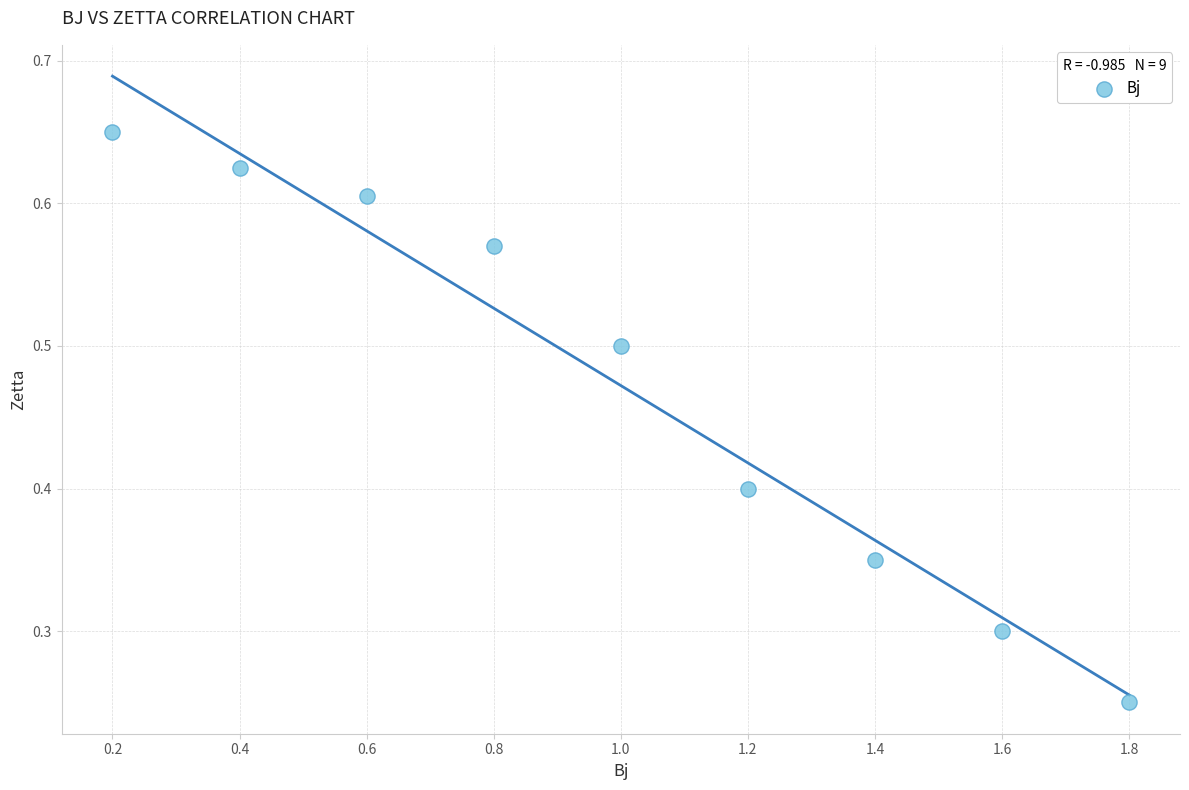

What is the range of X values (max minus min)?

1.6